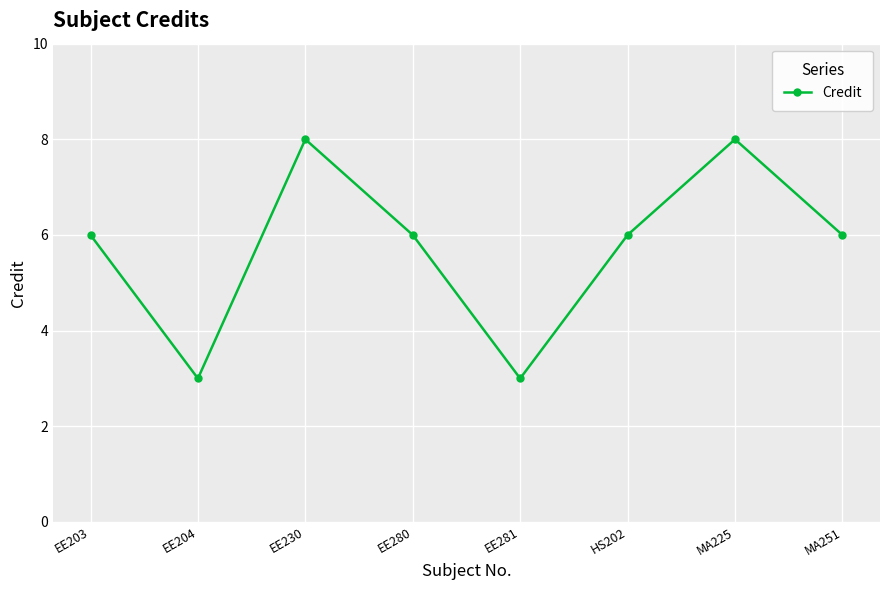

What is the ratio of the value at EE204 to the value at HS202?

0.5